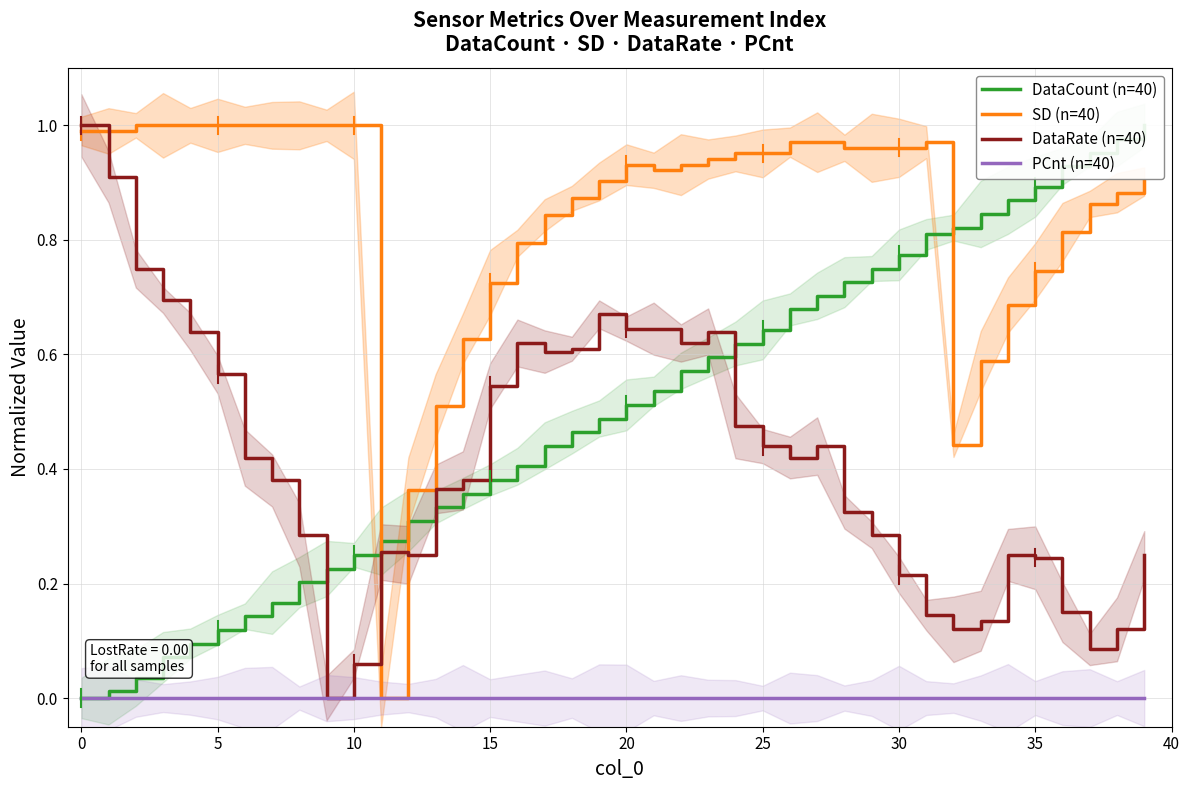

What is the label of the 40th point from the left?

39